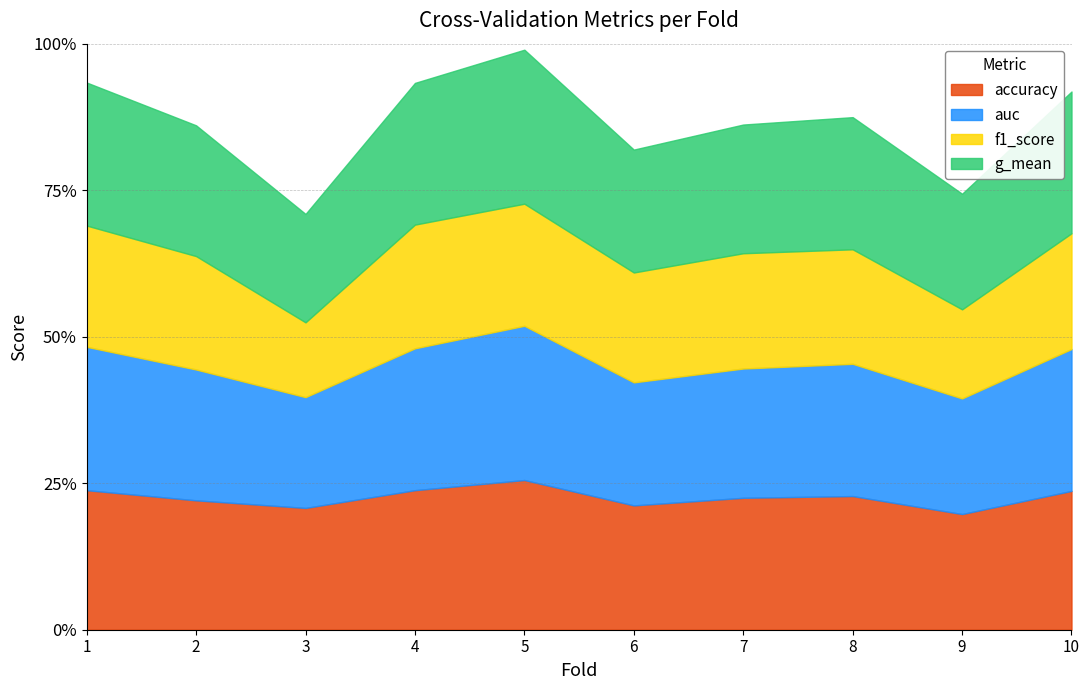

Which has a higher value, 1 or 4?

1